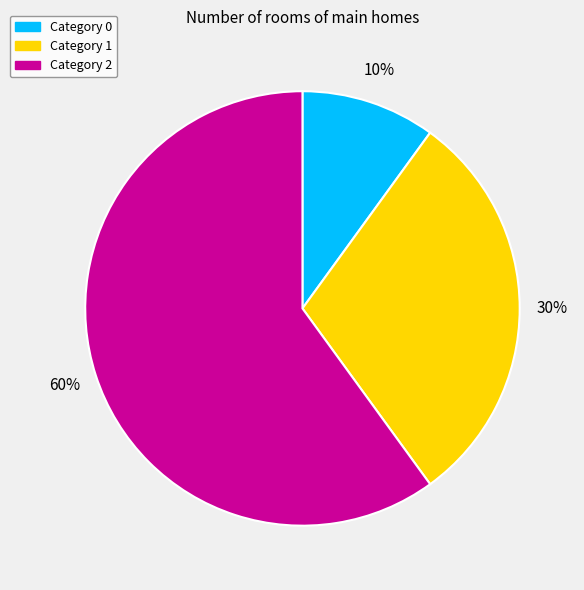

Does any single category account for the majority?

Yes